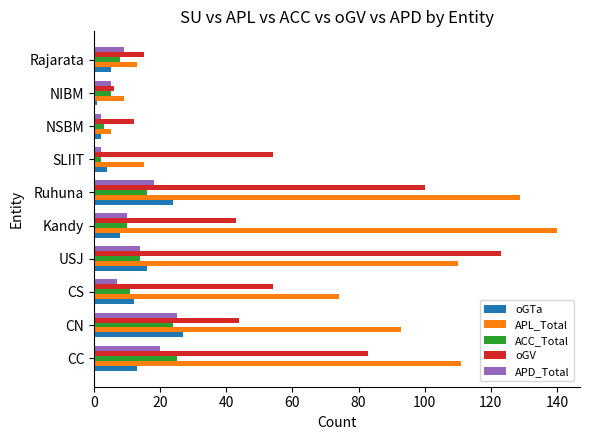

What is the minimum value for APD_Total?

2